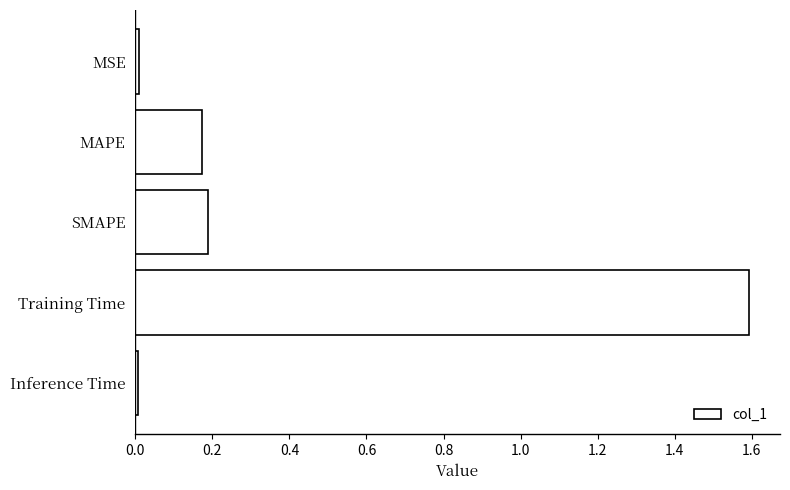

The value at MAPE is 0.0. True or false?

False